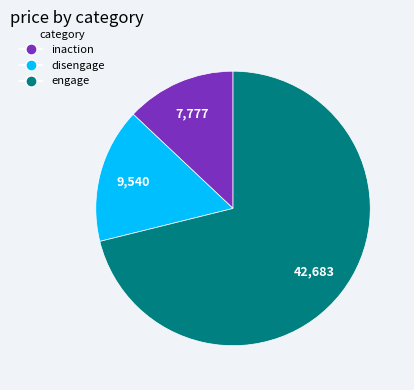

Is it true that inaction is 20% of the pie?

False